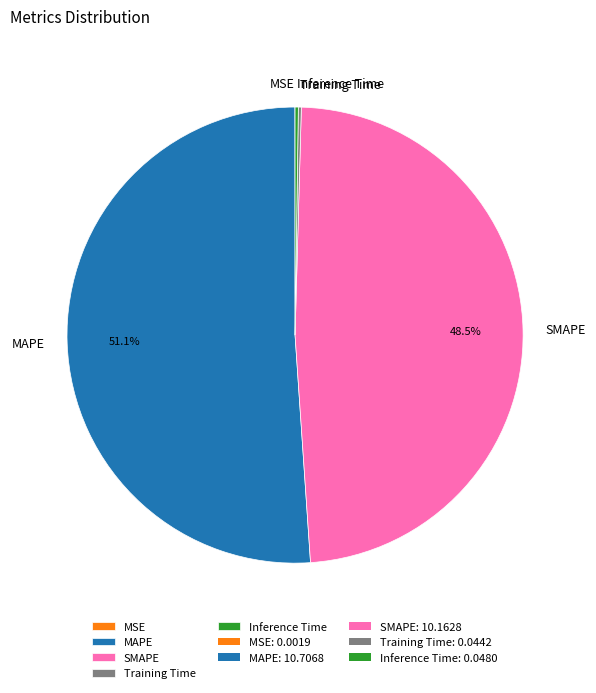

Does any single category account for the majority?

Yes